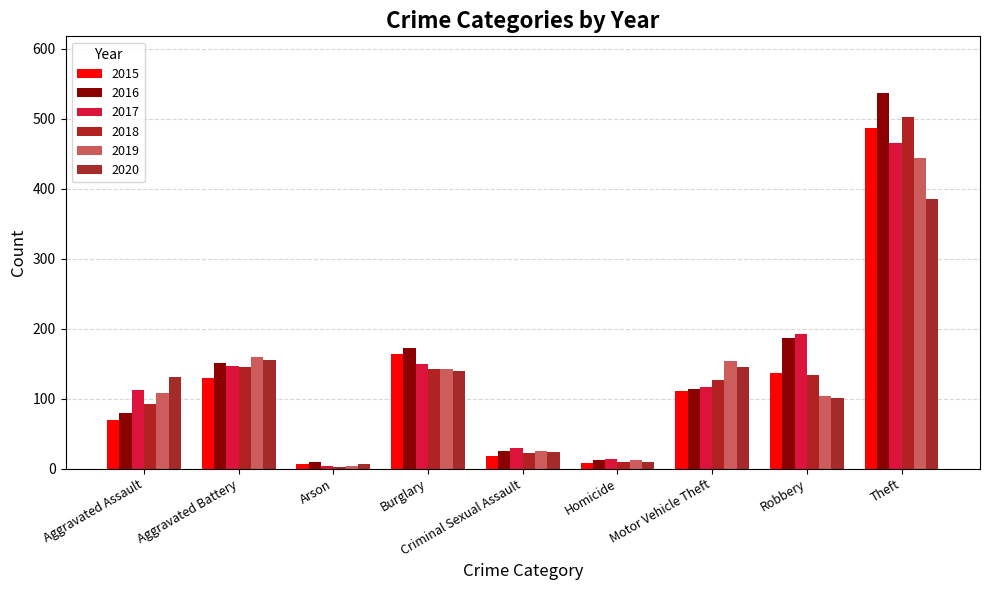

What is the label of the 1st bar from the left?

Aggravated Assault